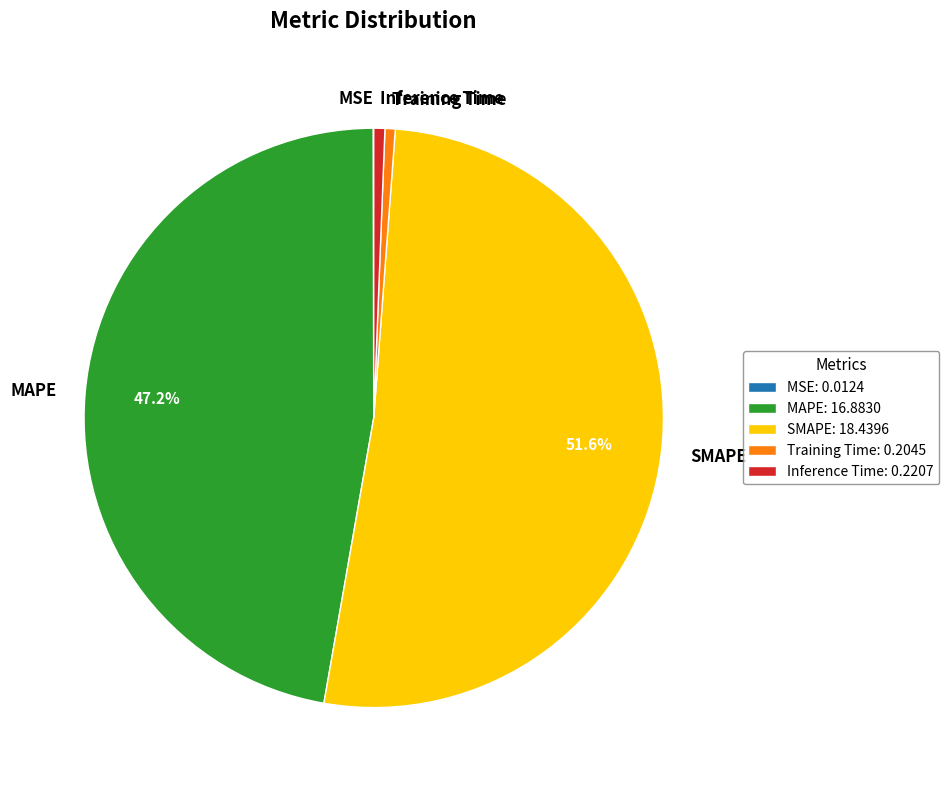

What is the ratio of the value at SMAPE: 18.4396 to the value at MAPE: 16.8830?

1.1